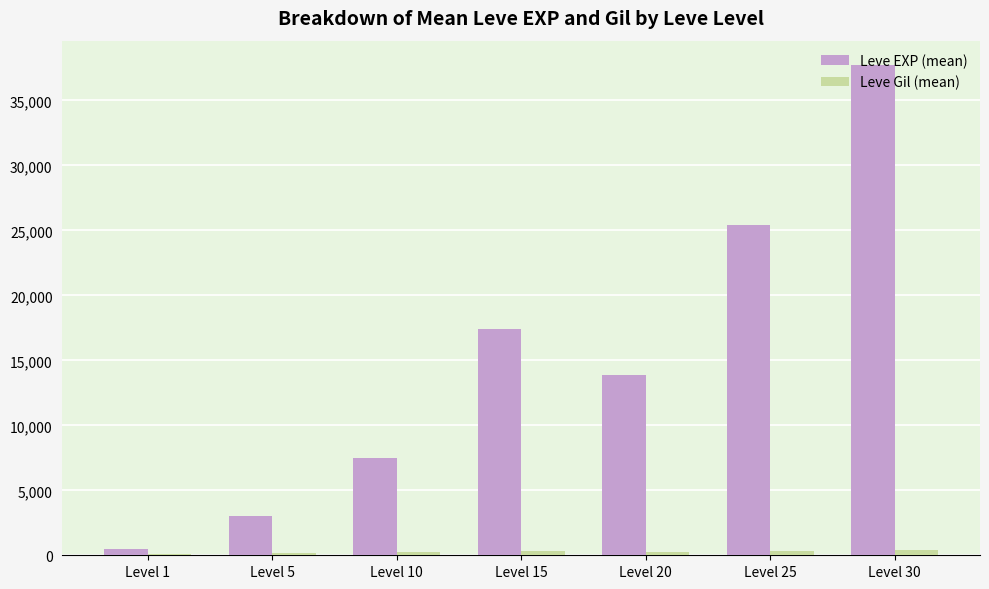

At which category is the sum across all series the highest?

Level 30